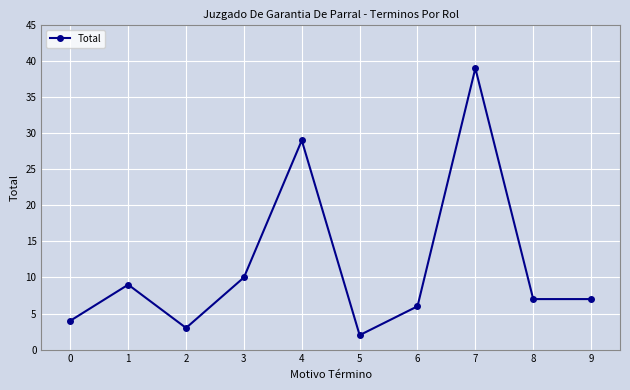

Reading right to left, transcribe all the data shown in this chart.

7	7	39	6	2	29	10	3	9	4